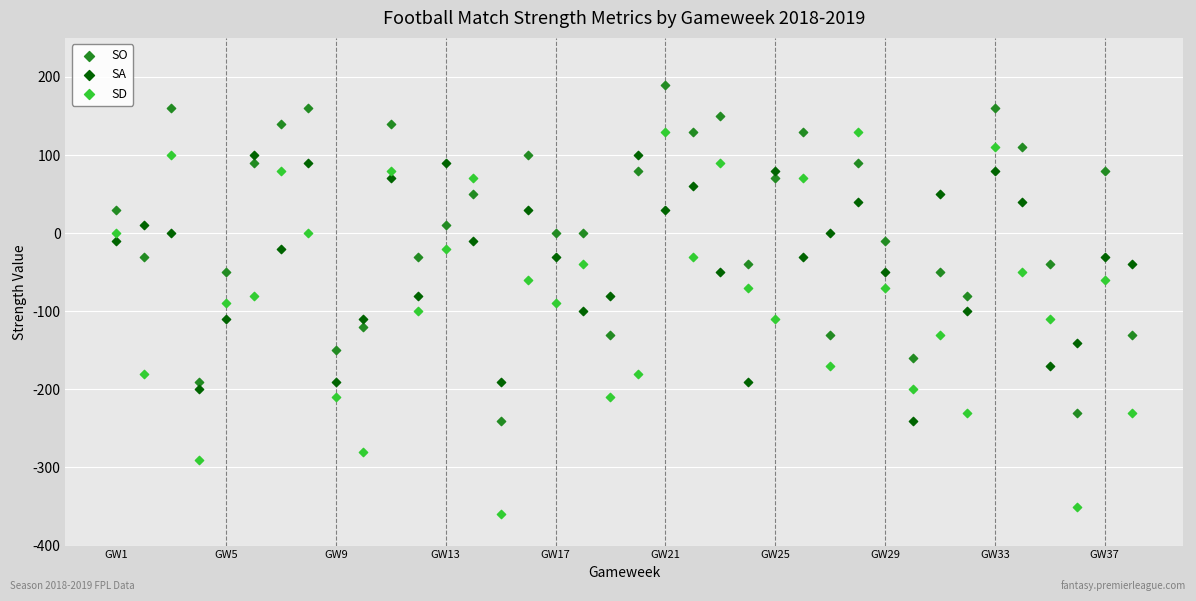

Across all data points, what is the range of X values (max minus min)?

37